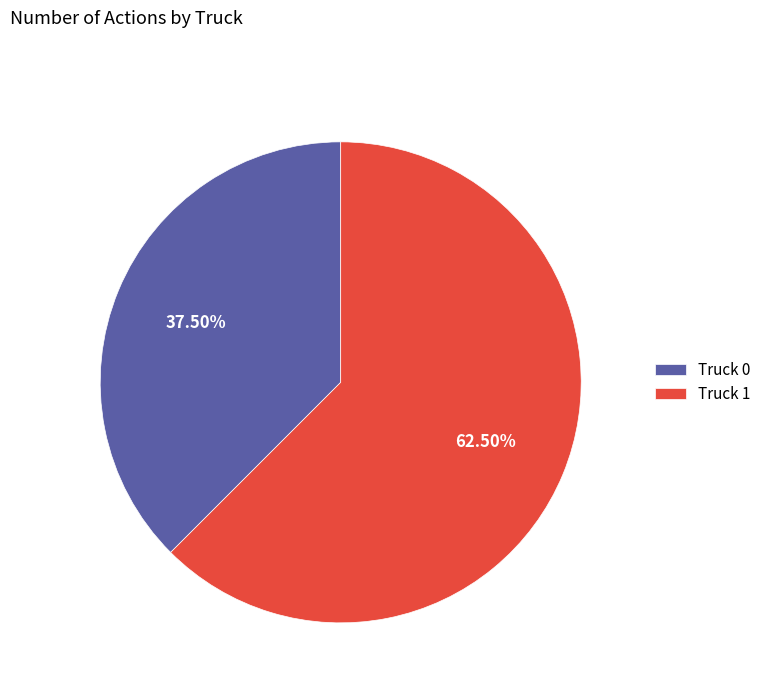

Which has a higher value, Truck 0 or Truck 1?

Truck 1